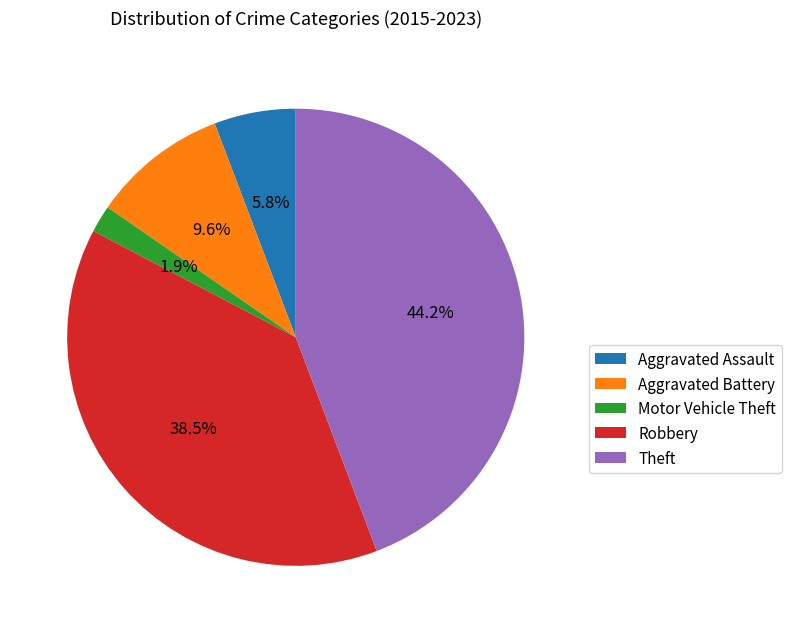

Is Robbery the majority of the pie?

No